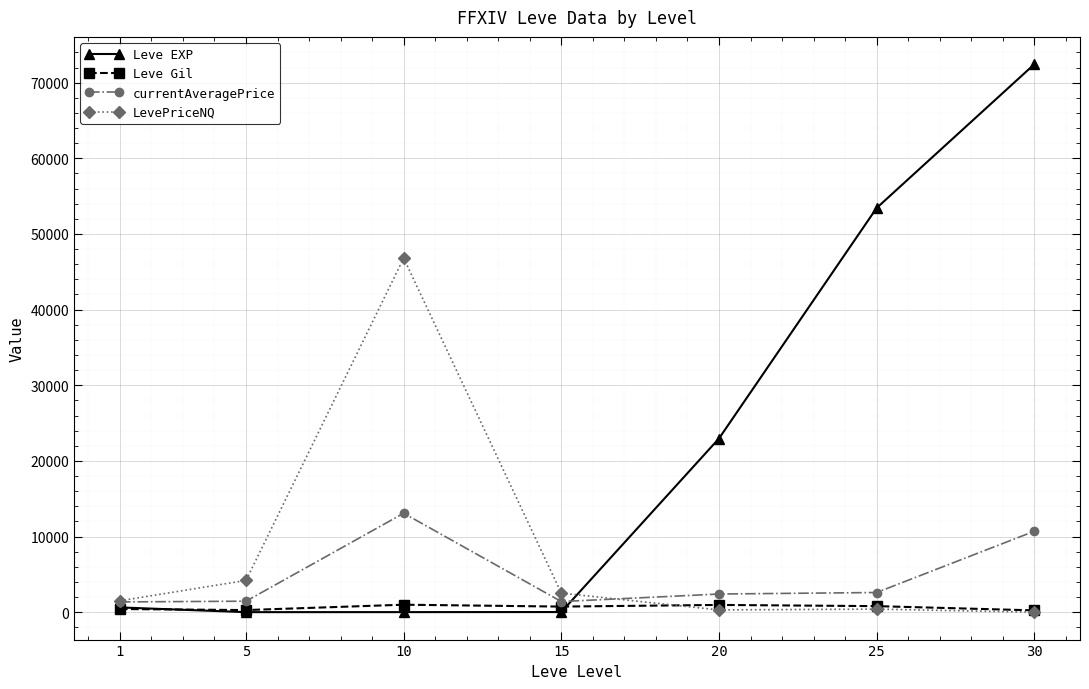

List the series in order of their peak value, highest first.

Leve EXP, LevePriceNQ, currentAveragePrice, Leve Gil